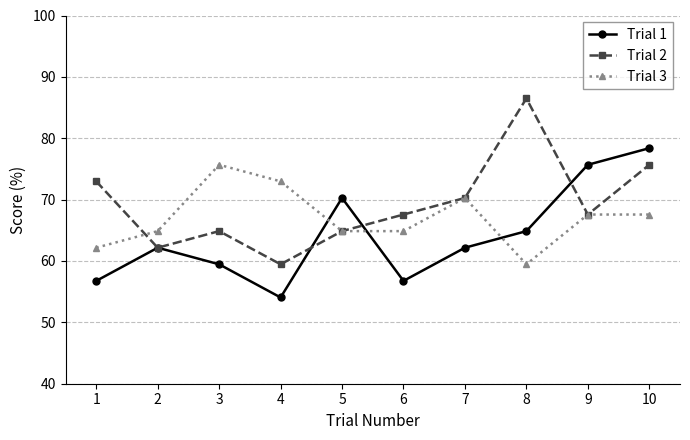

Where is the first local minimum for Trial 1?

4